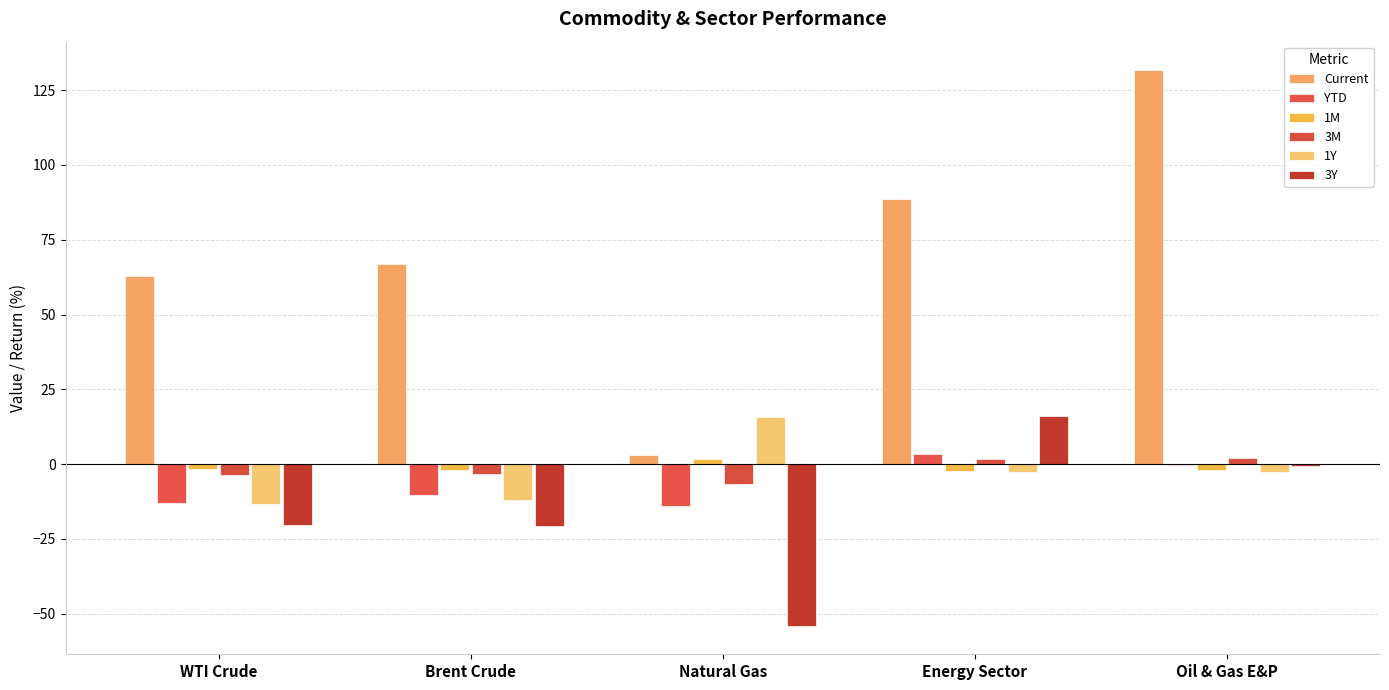

Are the bars horizontal?

No